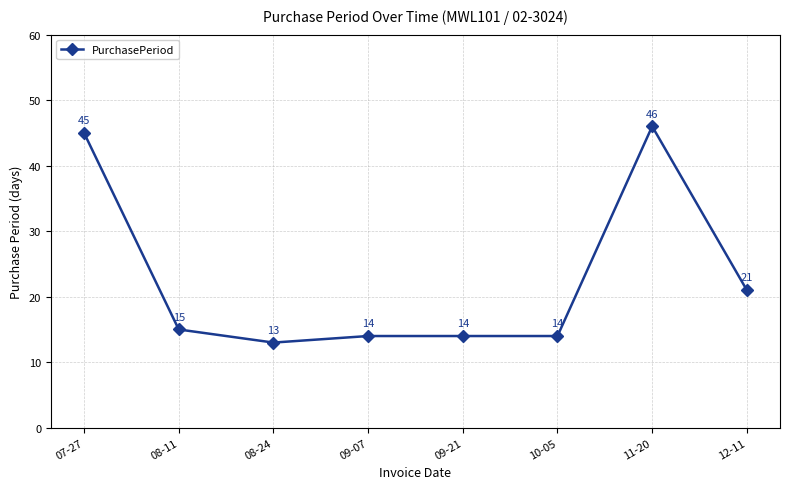

What is the sum of the values at 10-05 and 11-20?

60